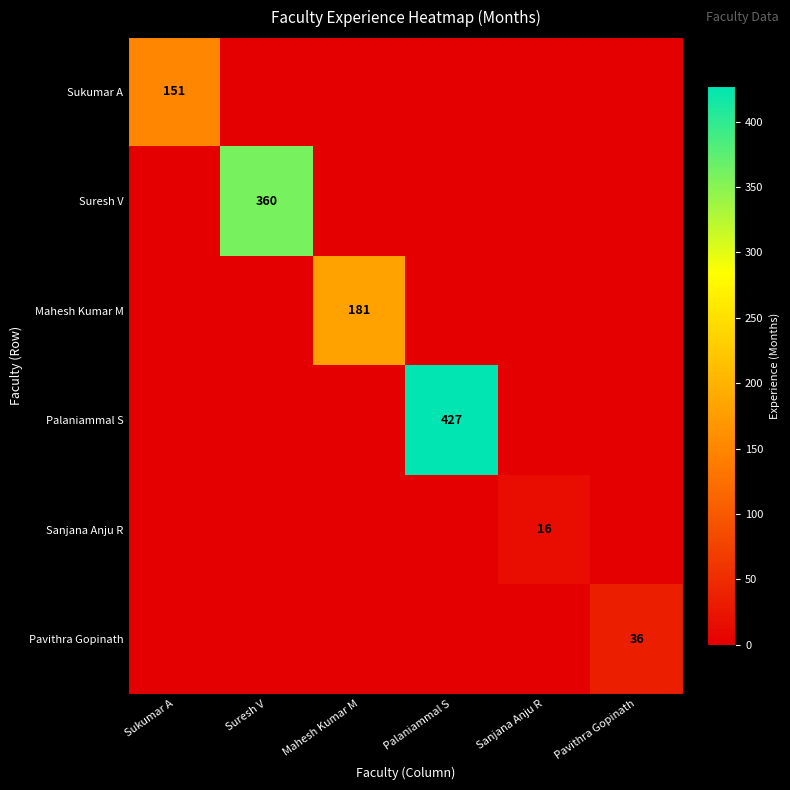

Which series changed the most between Suresh V and Palaniammal S?

Palaniammal S